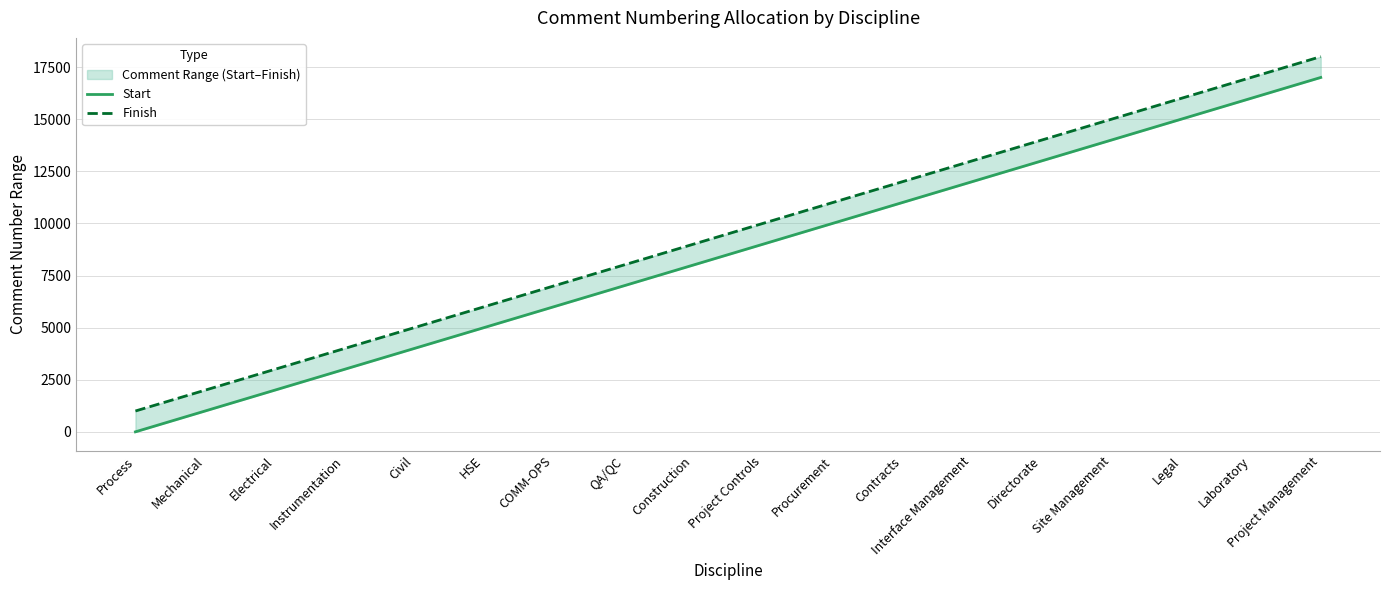

True or false: Finish and Start cross at least once.

False